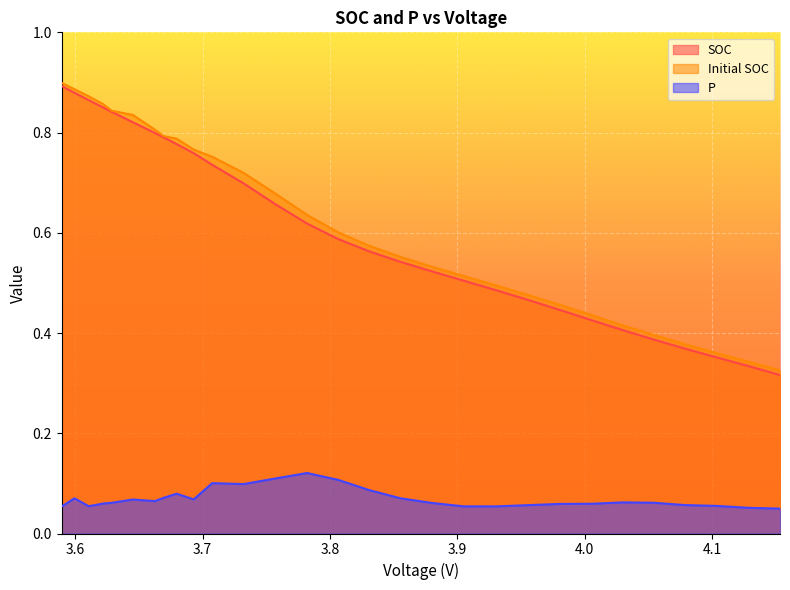

Read the Initial SOC value at 3.599405221782178.

0.9